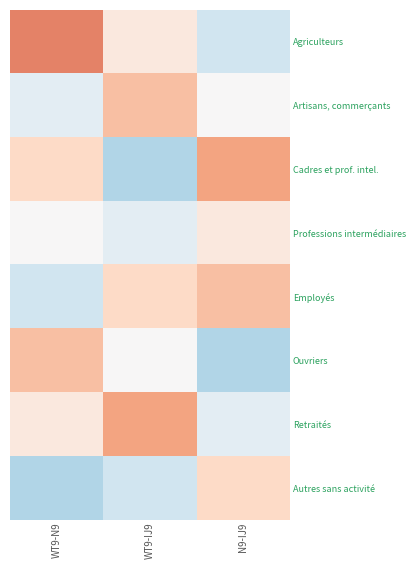

Between WT9-N9 and WT9-IJ9, which is larger?

WT9-N9